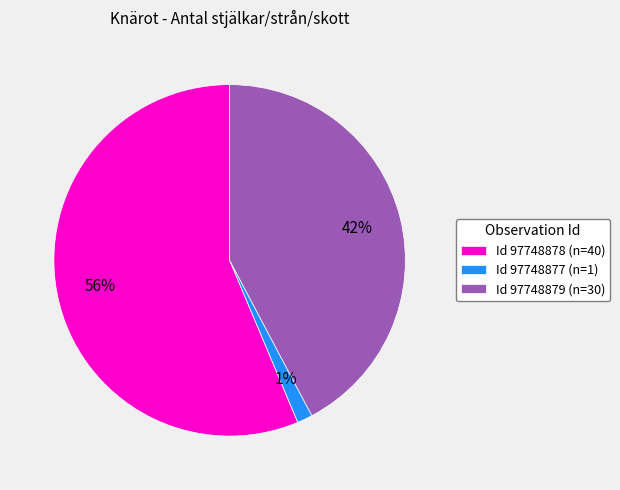

What is the ratio of the value at Id 97748878 (n=40) to the value at Id 97748879 (n=30)?

1.3